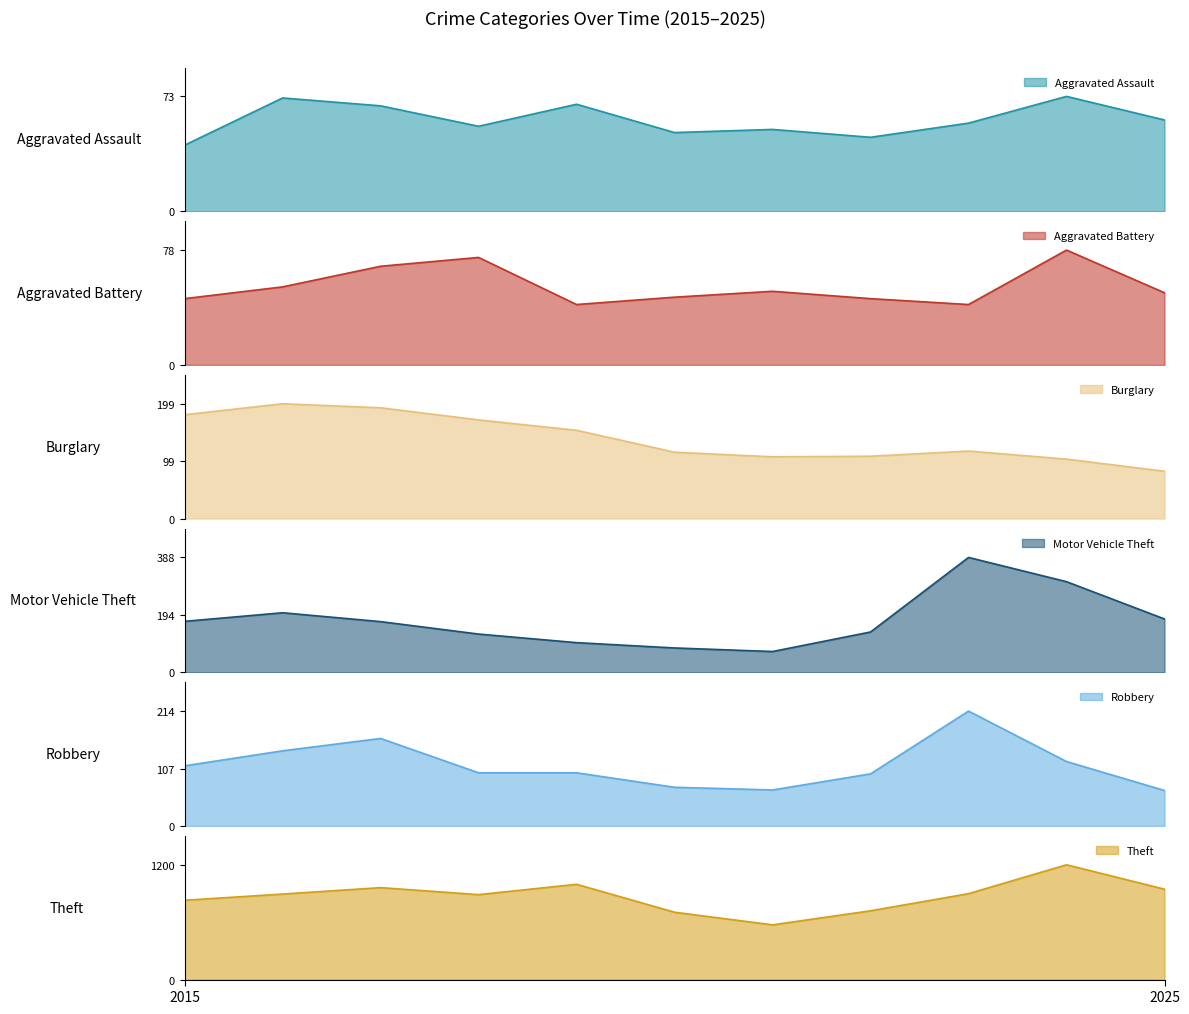

What is the average value of the Burglary series?

139